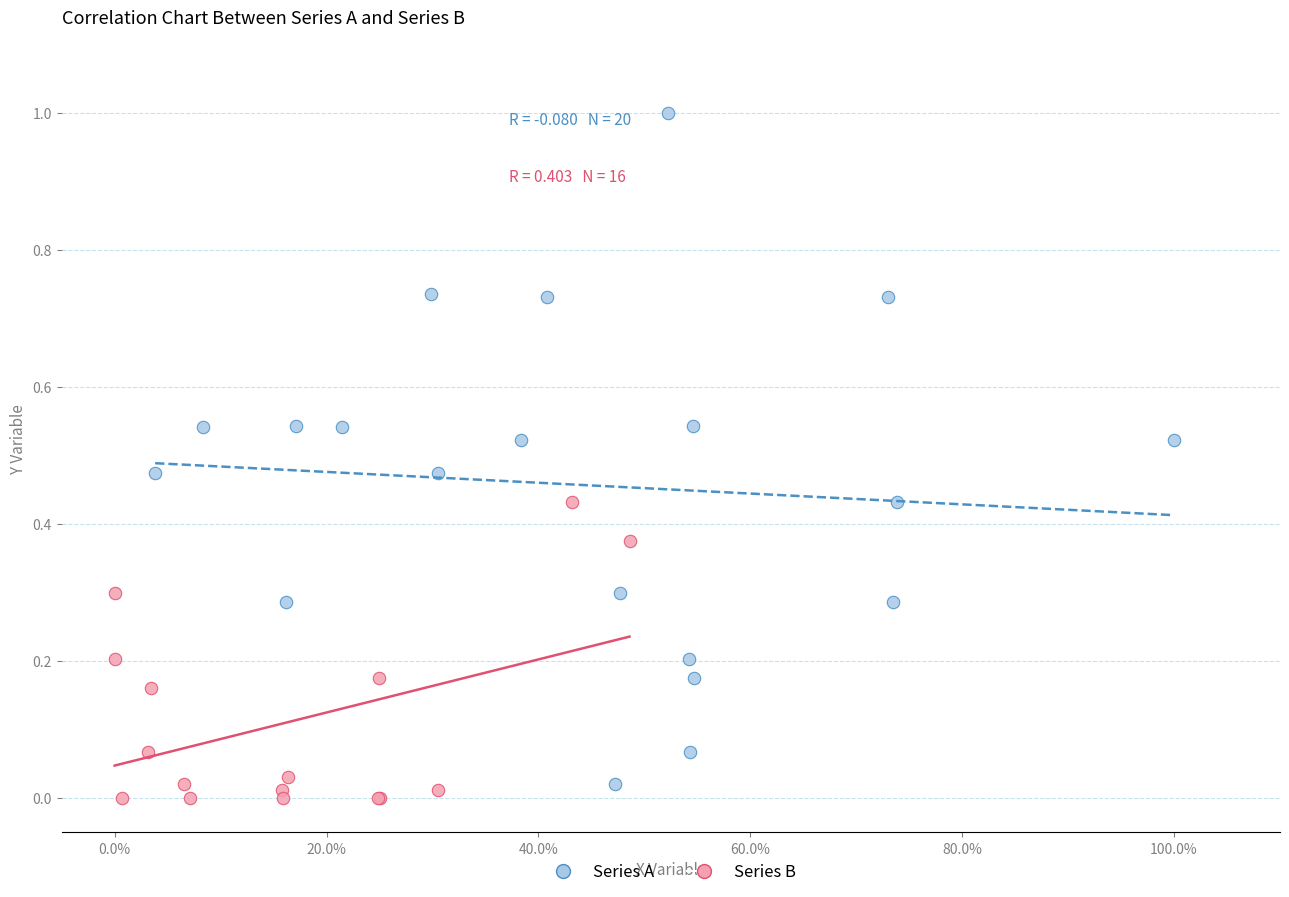

Which series reaches the maximum Y coordinate?

Series A